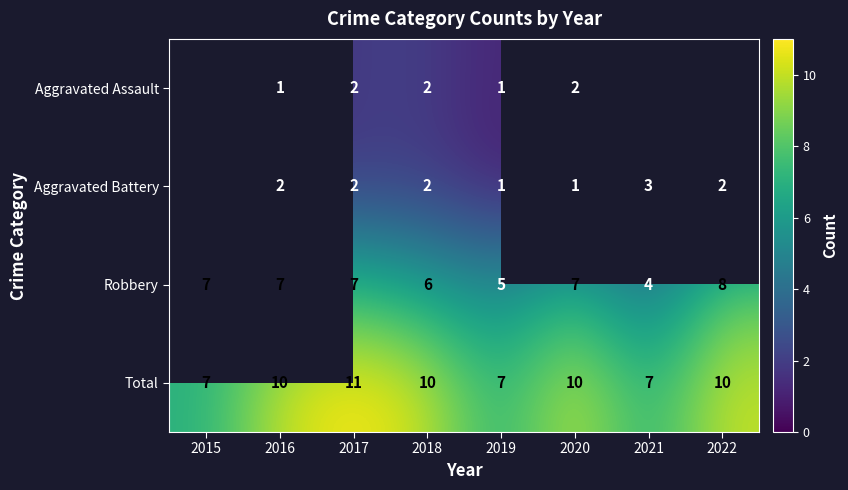

Is the value of Aggravated Battery at 2016 greater than the value of Robbery at 2022?

No